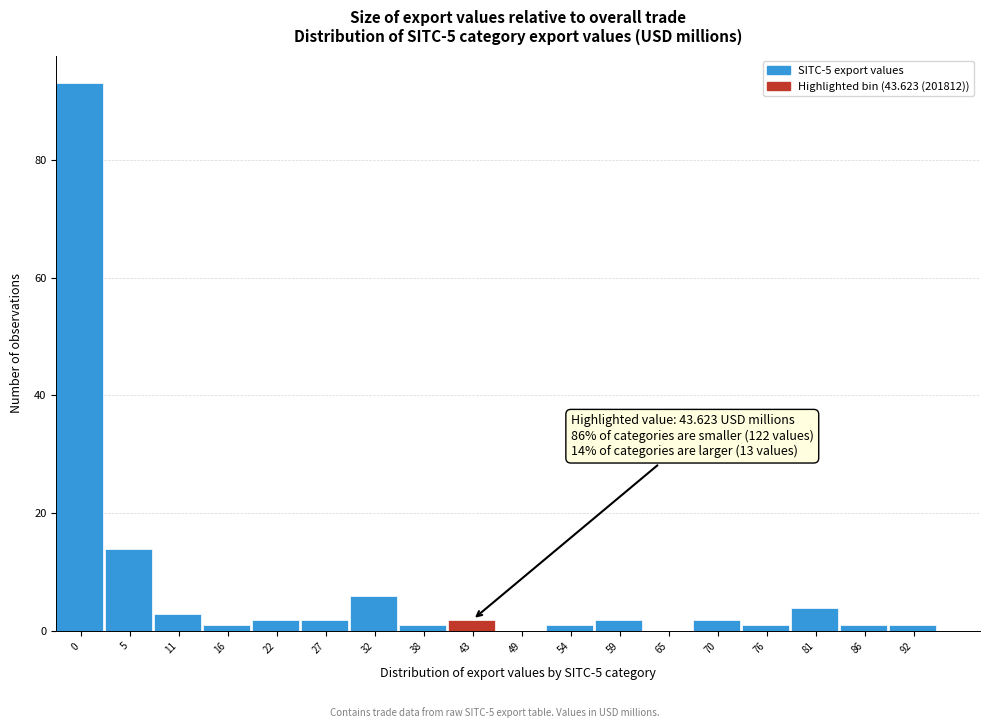

Reading right to left, transcribe all the data shown in this chart.

92=1	86=1	81=4	76=1	70=2	65=0	59=2	54=1	49=0	43=2	38=1	32=6	27=2	22=2	16=1	11=3	5=14	0=93